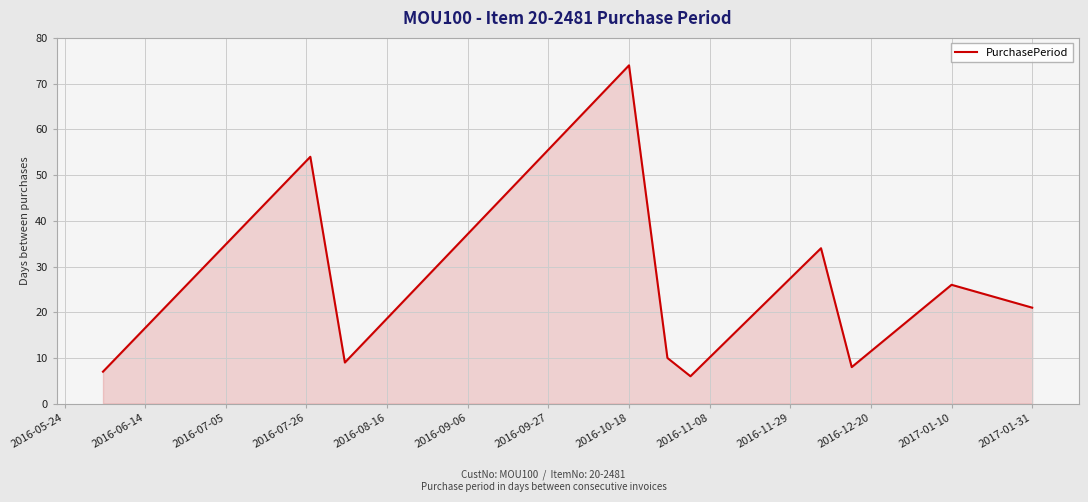

What is the maximum value shown in the chart?

74